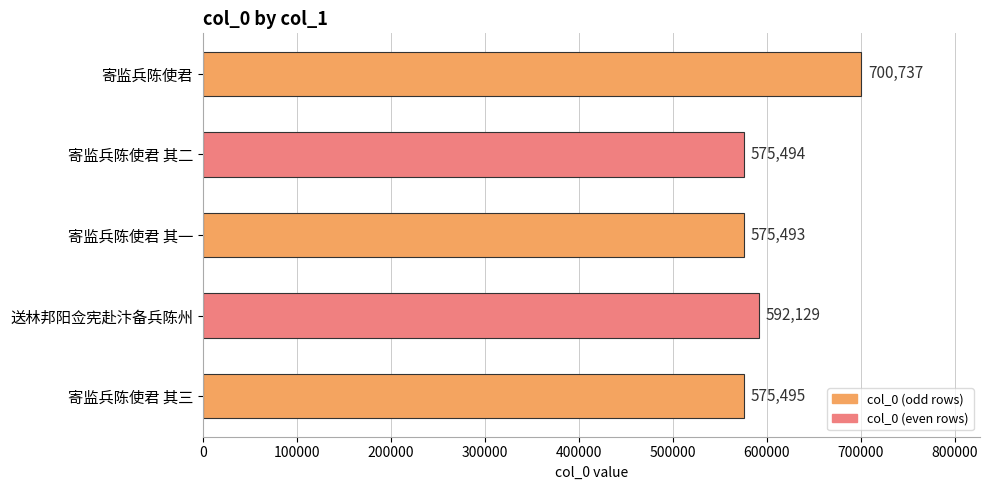

At which category does the chart reach its minimum across all series?

寄监兵陈使君 其一